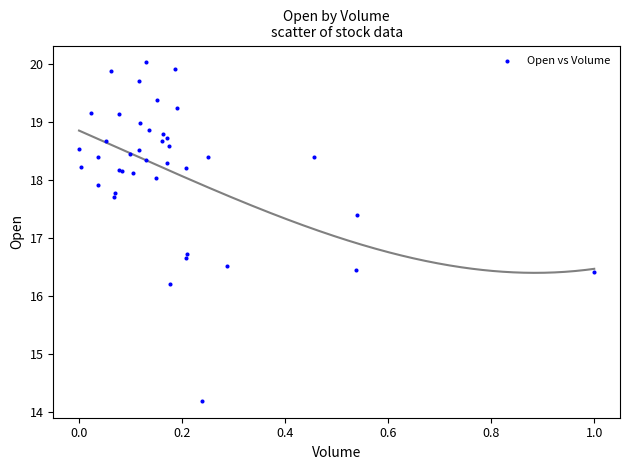

What Y value in the scatter plot is closest to 17?

16.7